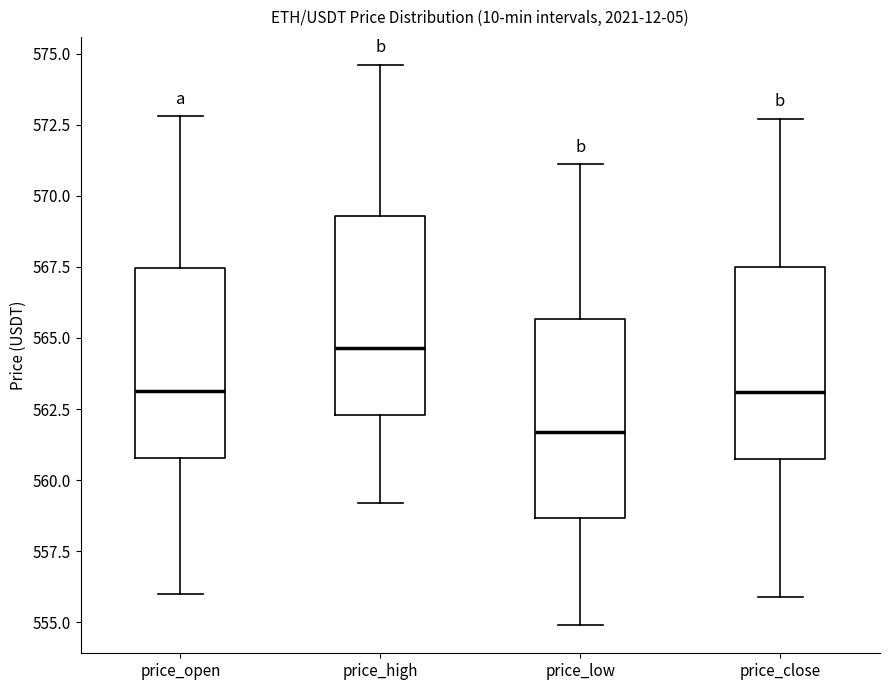

Where does the median line of the box for price_low sit on the y-axis? The values are not printed on the chart, so give them approximately, as read against the axis.

561.5